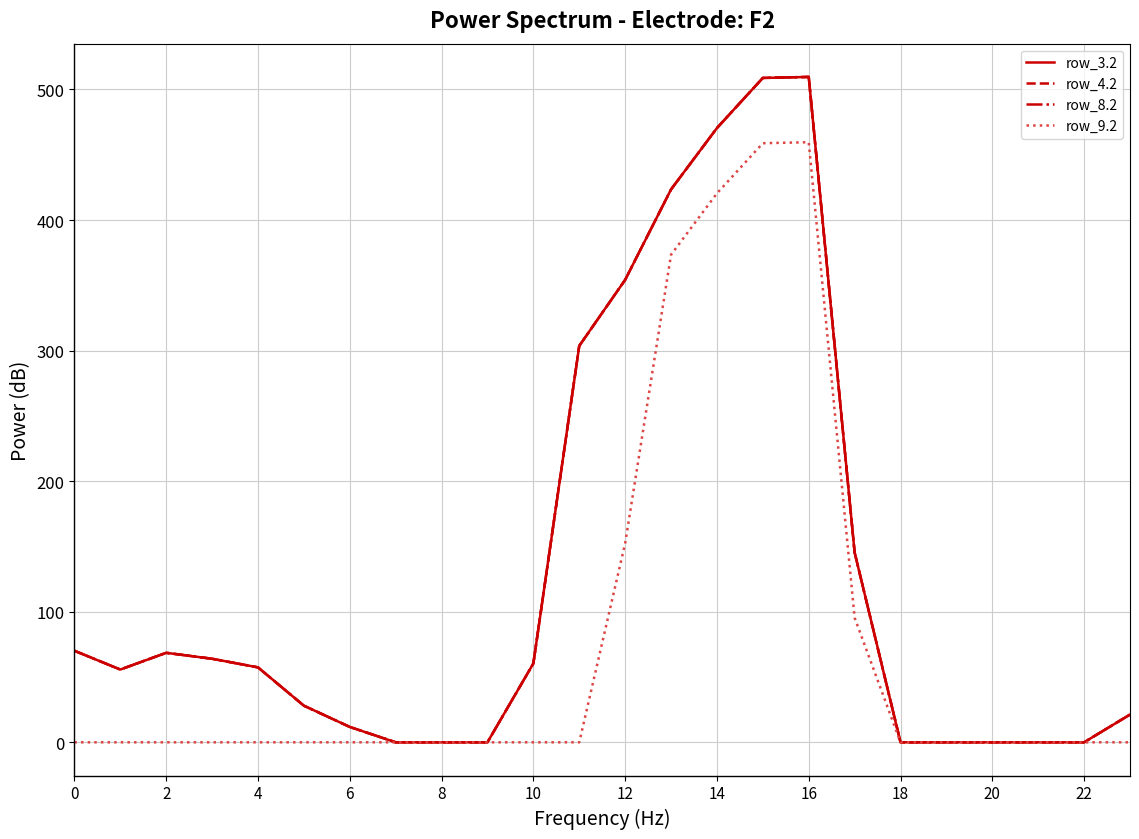

Where is row_9.2 nearest to the value 229?

12